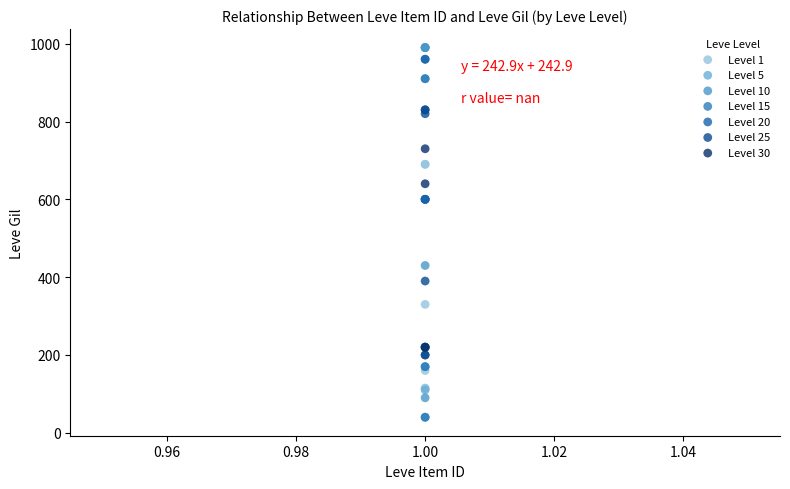

Which series contains the lowest Y value?

Level 15